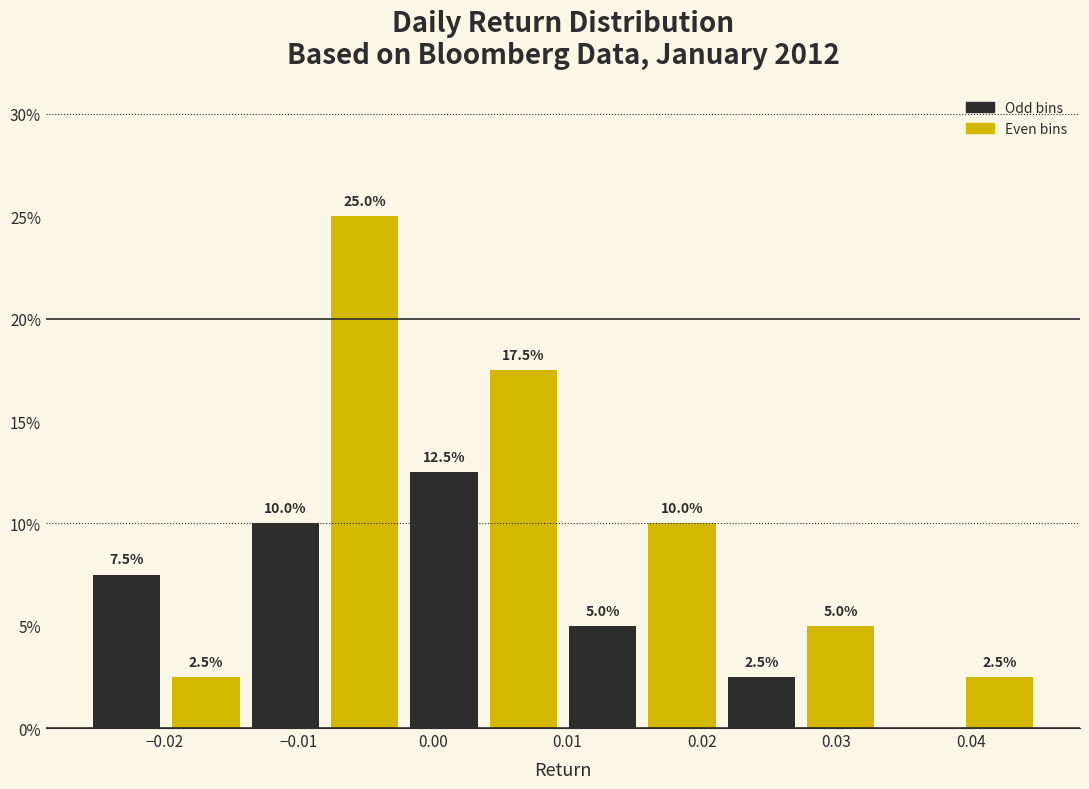

Over which range of the x-axis is the bar tallest?

-0.008 to -0.002